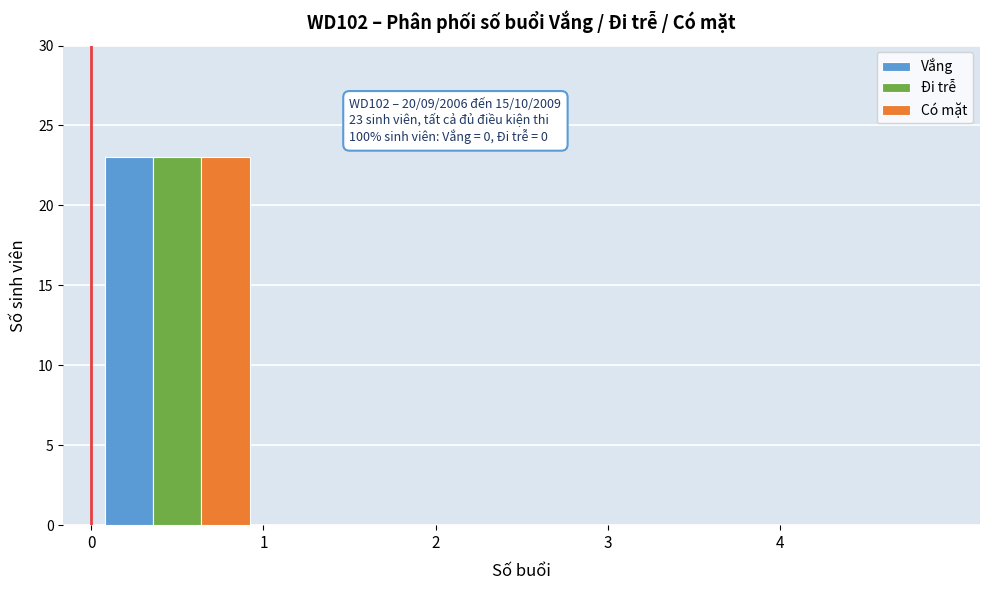

In the Đi trễ series, which range on the x-axis has the tallest bar?

0 to 1